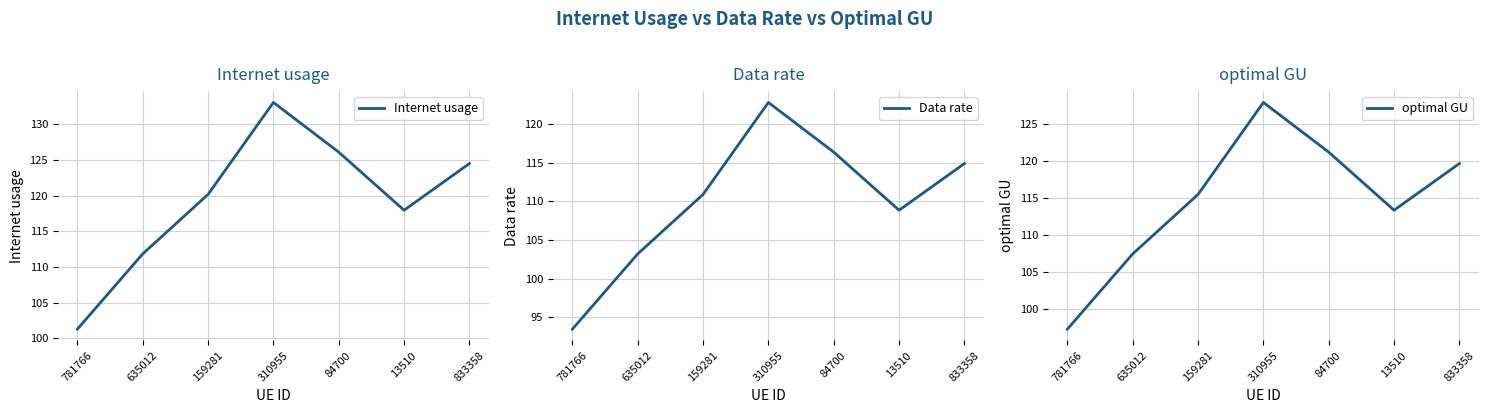

At 781766, list the series in order from largest to smallest.

Internet usage, optimal GU, Data rate